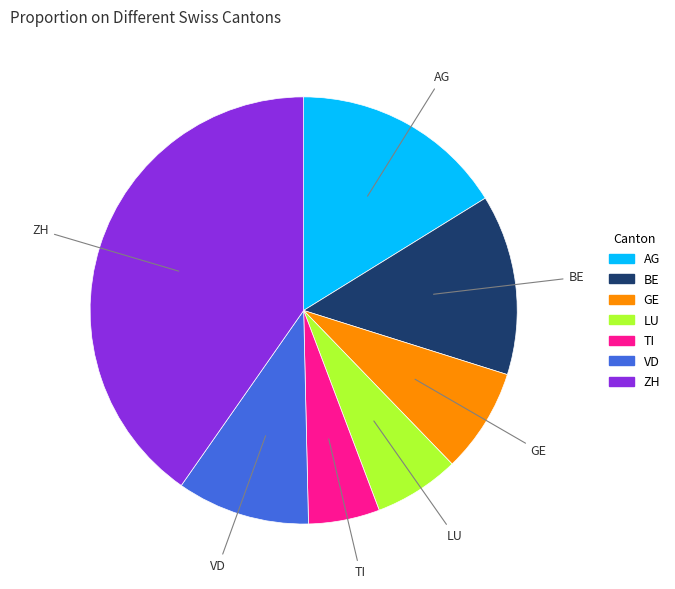

Which category has the smallest portion of the pie?

TI